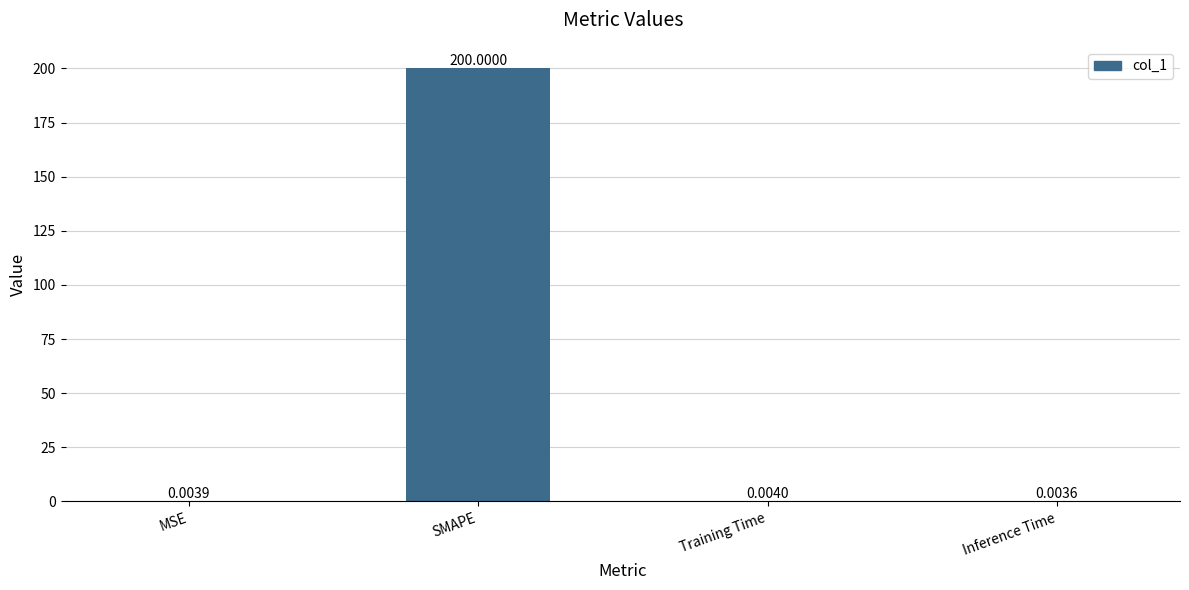

Between SMAPE and Inference Time, which is larger?

SMAPE